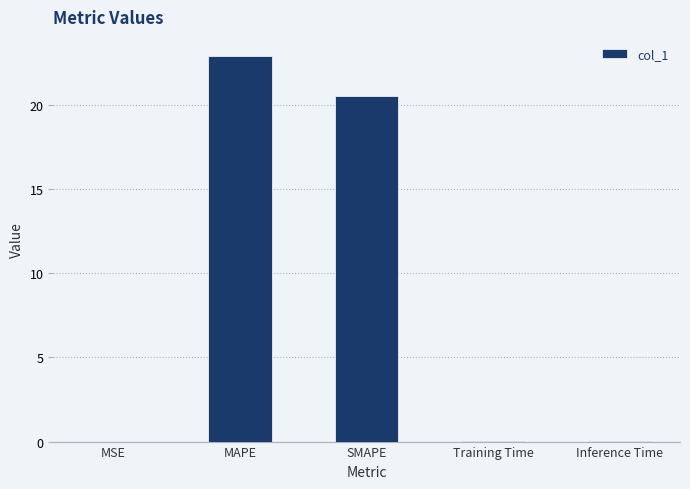

Read the value at MAPE.

22.9